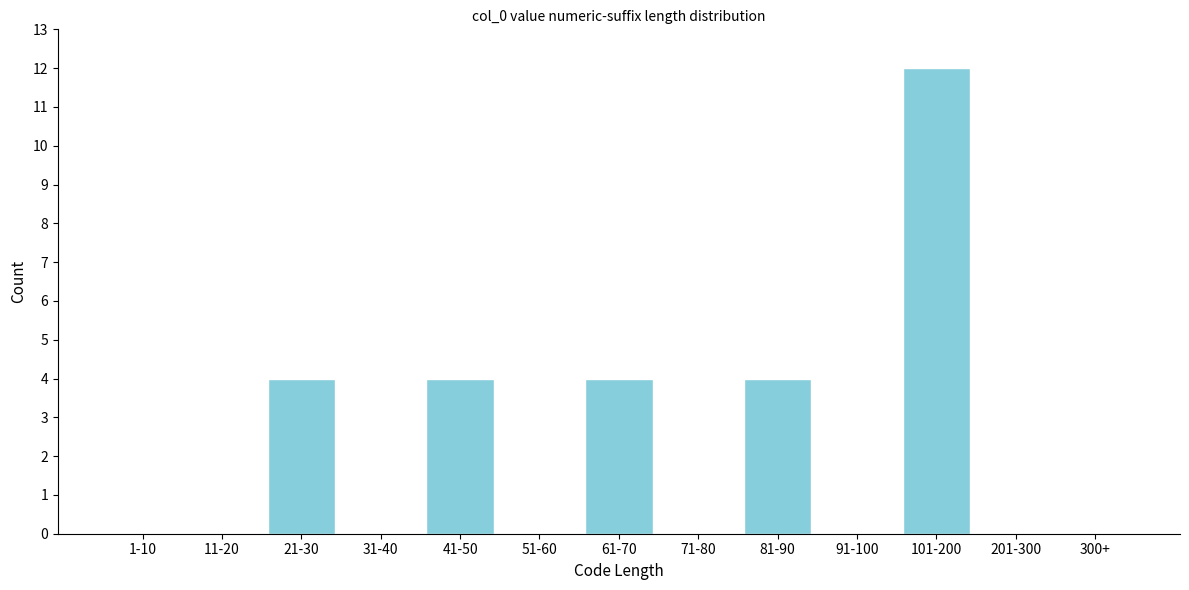

Reading left to right, list all the values displayed in this chart.

1-10=0	11-20=0	21-30=4	31-40=0	41-50=4	51-60=0	61-70=4	71-80=0	81-90=4	91-100=0	101-200=12	201-300=0	300+=0